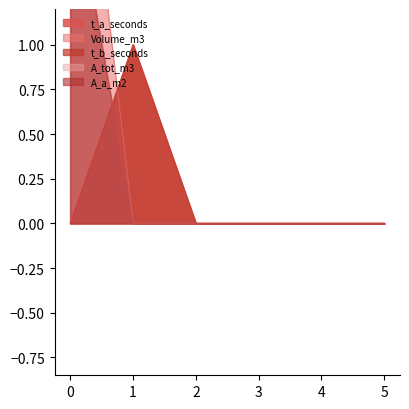

The A_tot_m3 series shows 1 at 1. True or false?

False